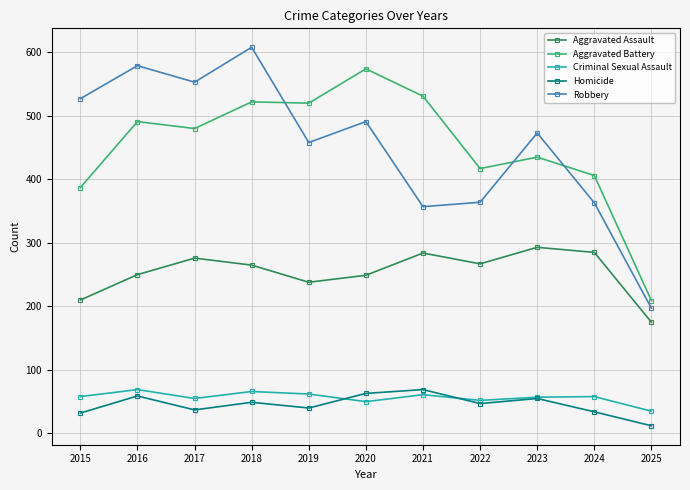

Is it true that Aggravated Battery equals 212 at 2019?

False